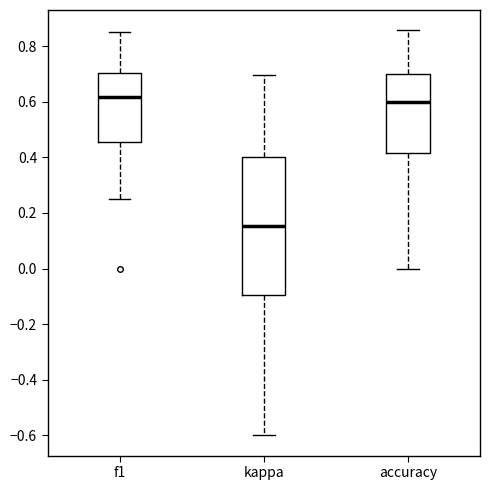

Reading left to right, read every box against the y-axis: the position of its median line, the range the box covers, and the ends of its whiskers. The values are not printed on the chart, so give them approximately, as read against the axis.

f1: median 0.62, box 0.46 to 0.70, whiskers 0.26 to 0.86
kappa: median 0.16, box -0.10 to 0.40, whiskers -0.60 to 0.70
accuracy: median 0.60, box 0.42 to 0.70, whiskers 0.00 to 0.86